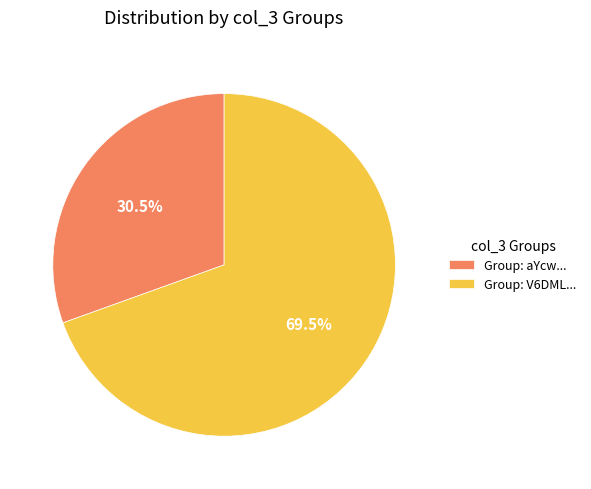

Which category has the smallest portion of the pie?

Group: aYcw...